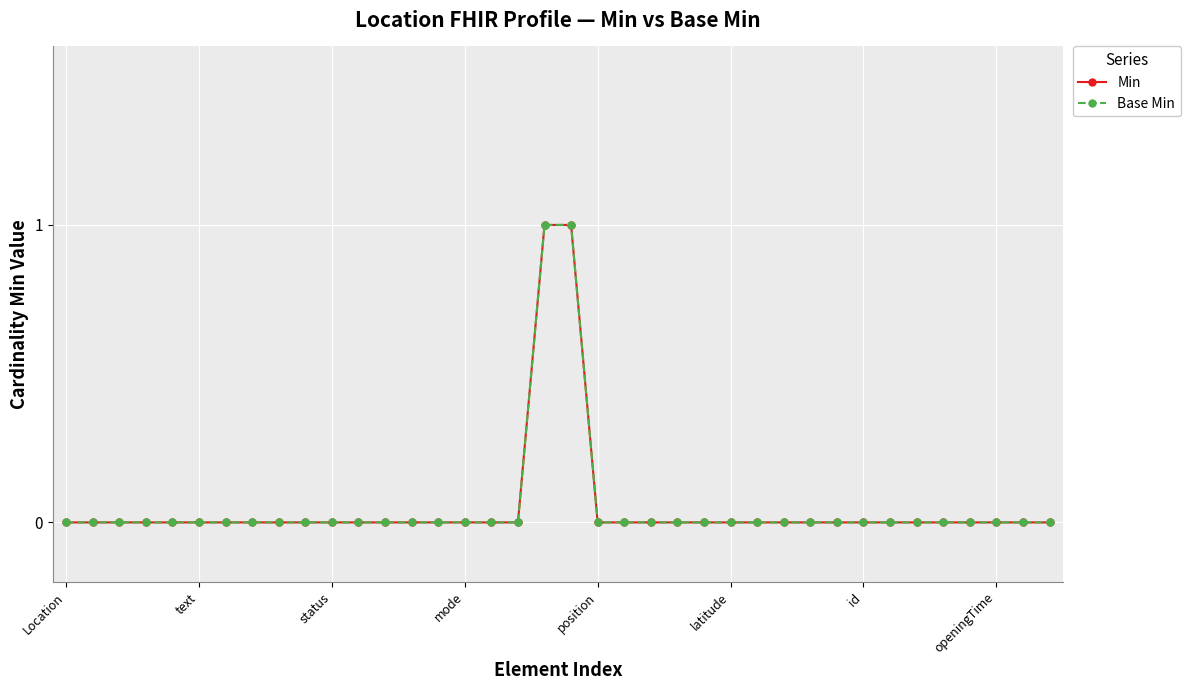

Does the chart have visible grid lines?

Yes